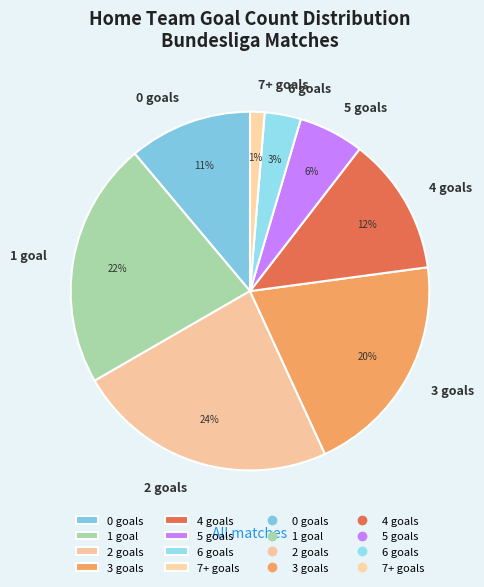

What is the ratio of the value at 2 goals to the value at 5 goals?

4.0